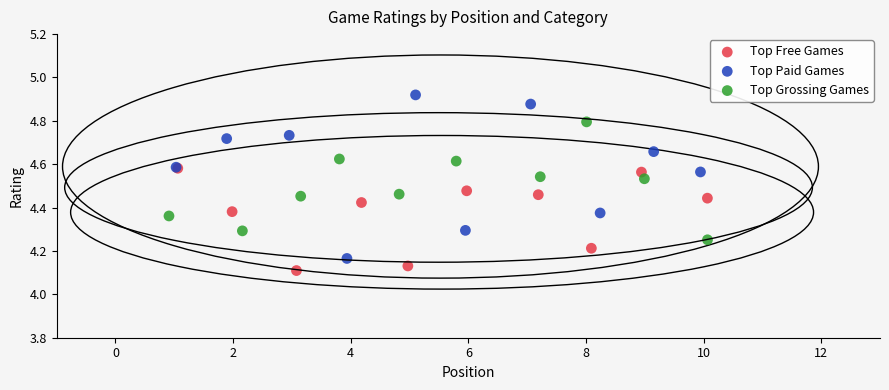

Which series has the widest spread of Y values?

Top Paid Games